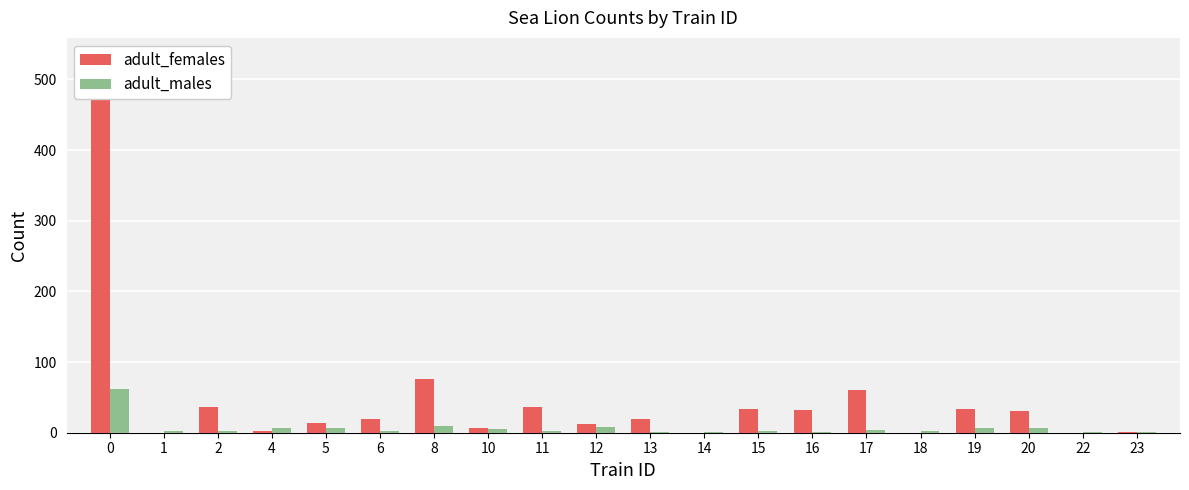

What is the maximum value shown in the chart?

486